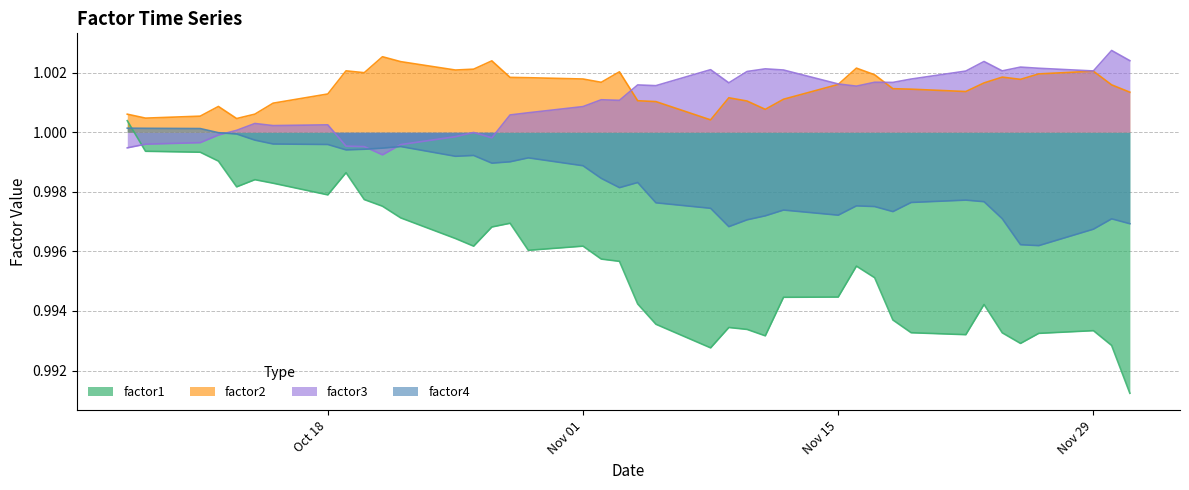

Which series has the widest spread of values?

factor1